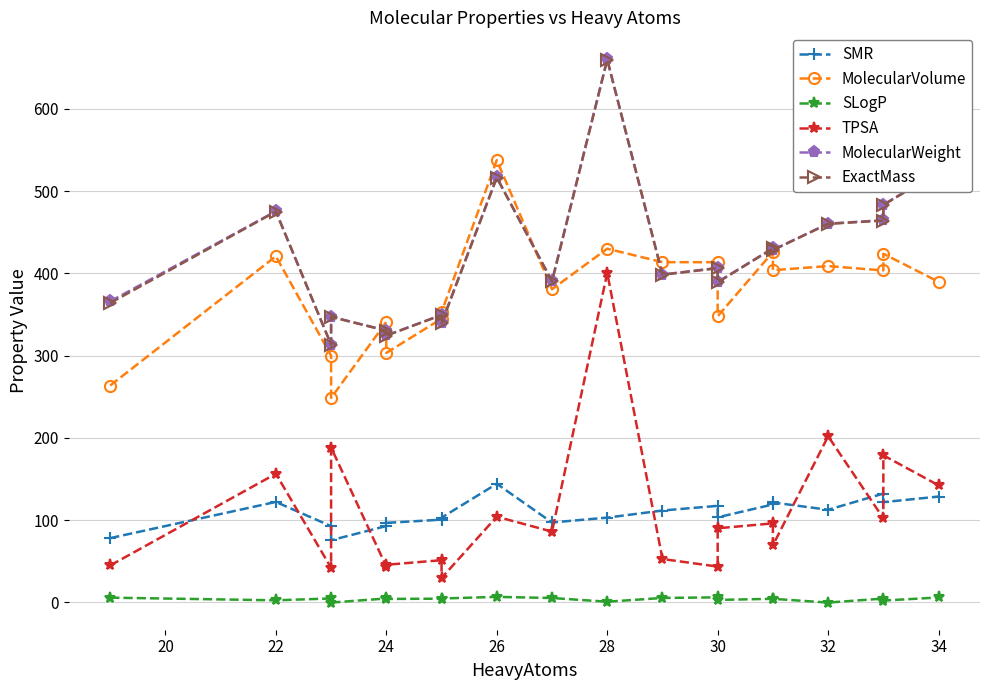

The value of MolecularVolume at 22 is 128.5. True or false?

False